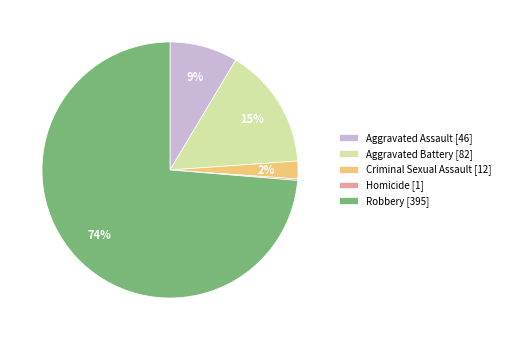

Which slice is the largest?

Robbery